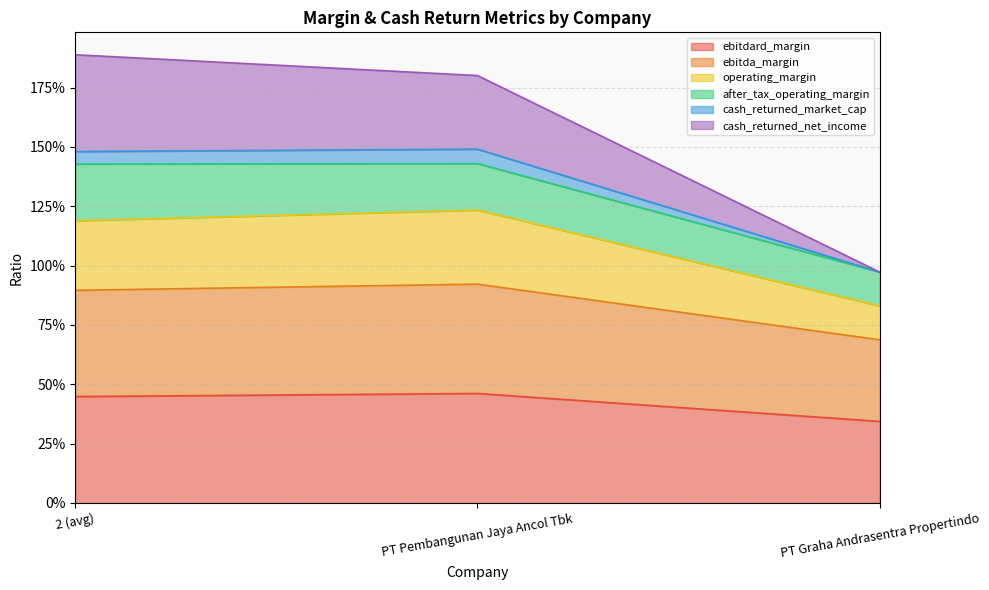

Does the chart display data point markers on the line(s)?

No